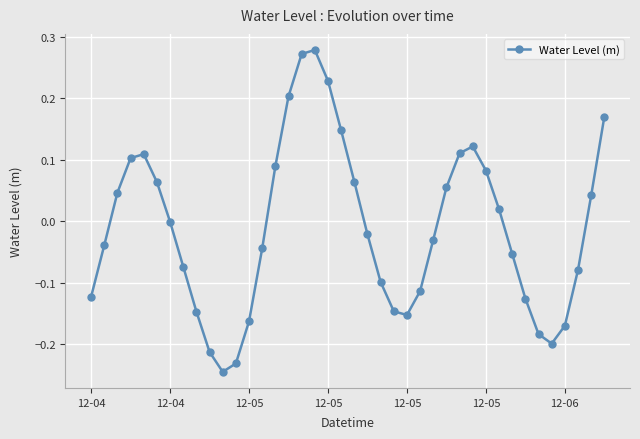

True or false: the data has more than 0 interior local peaks.

True